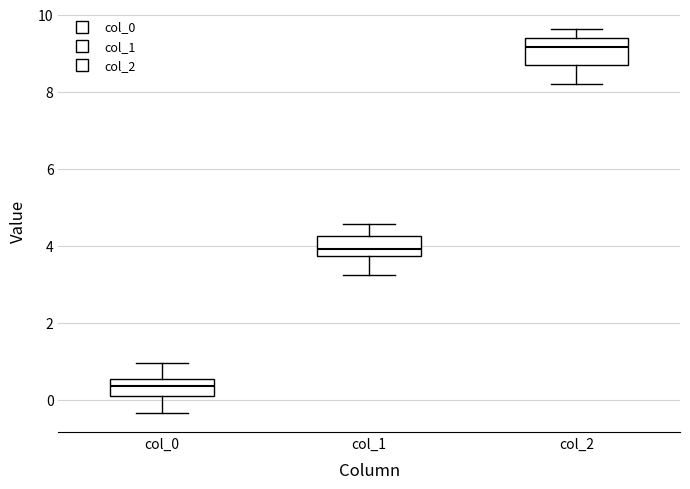

Reading left to right, transcribe this box plot: for each box, give where its median line is, the range the box spans, and where its two whiskers end, as read against the y-axis. The values are not printed on the chart, so give them approximately, as read against the axis.

col_0: median 0.4, box 0.2 to 0.6, whiskers -0.4 to 1.0
col_1: median 4.0, box 3.8 to 4.2, whiskers 3.2 to 4.6
col_2: median 9.2, box 8.8 to 9.4, whiskers 8.2 to 9.6